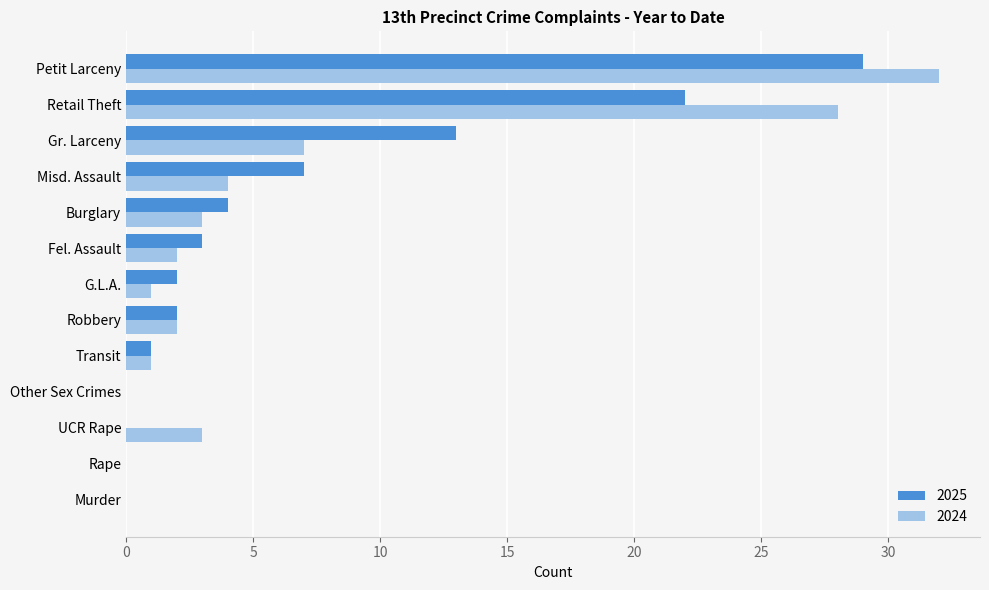

Is the value of 2025 at UCR Rape greater than the value of 2024 at Petit Larceny?

No